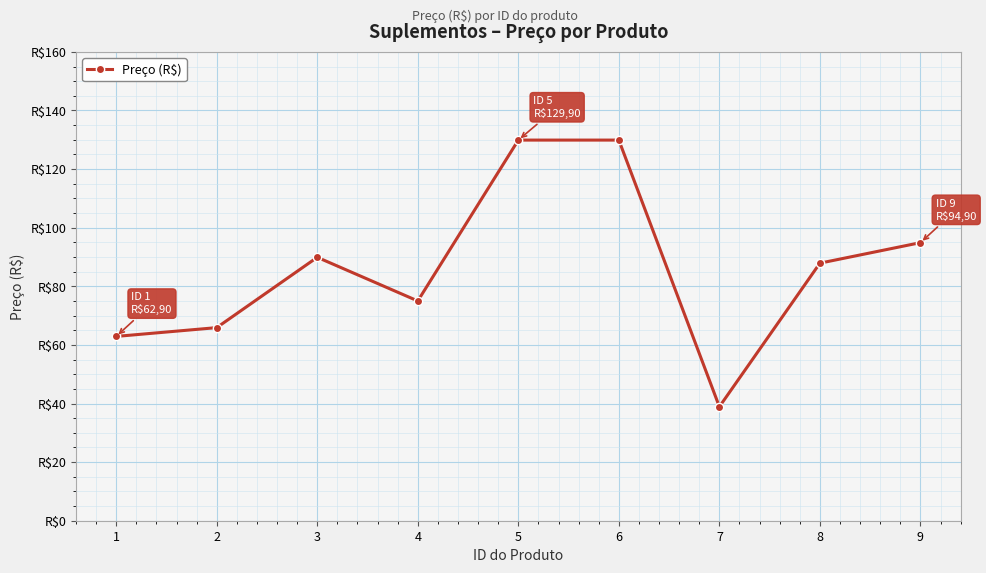

Reading left to right, transcribe all the data shown in this chart.

62.9	65.9	89.9	75.0	129.9	129.9	38.9	87.9	94.9